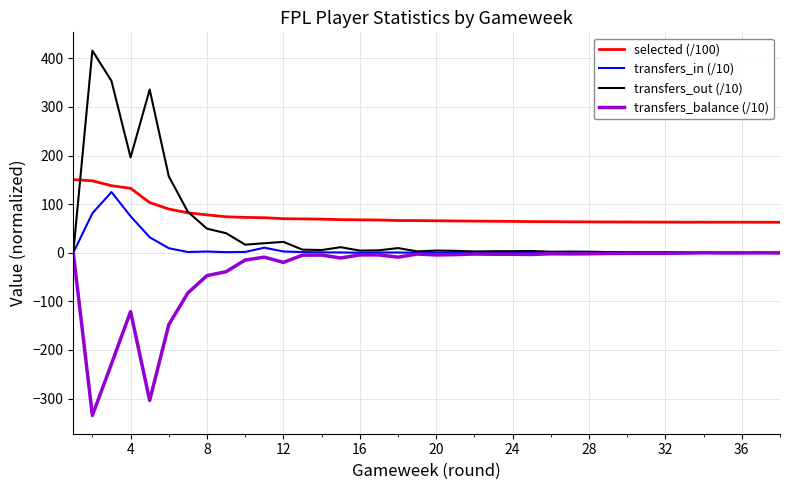

True or false: selected (/100) and transfers_balance (/10) intersect in this chart.

False